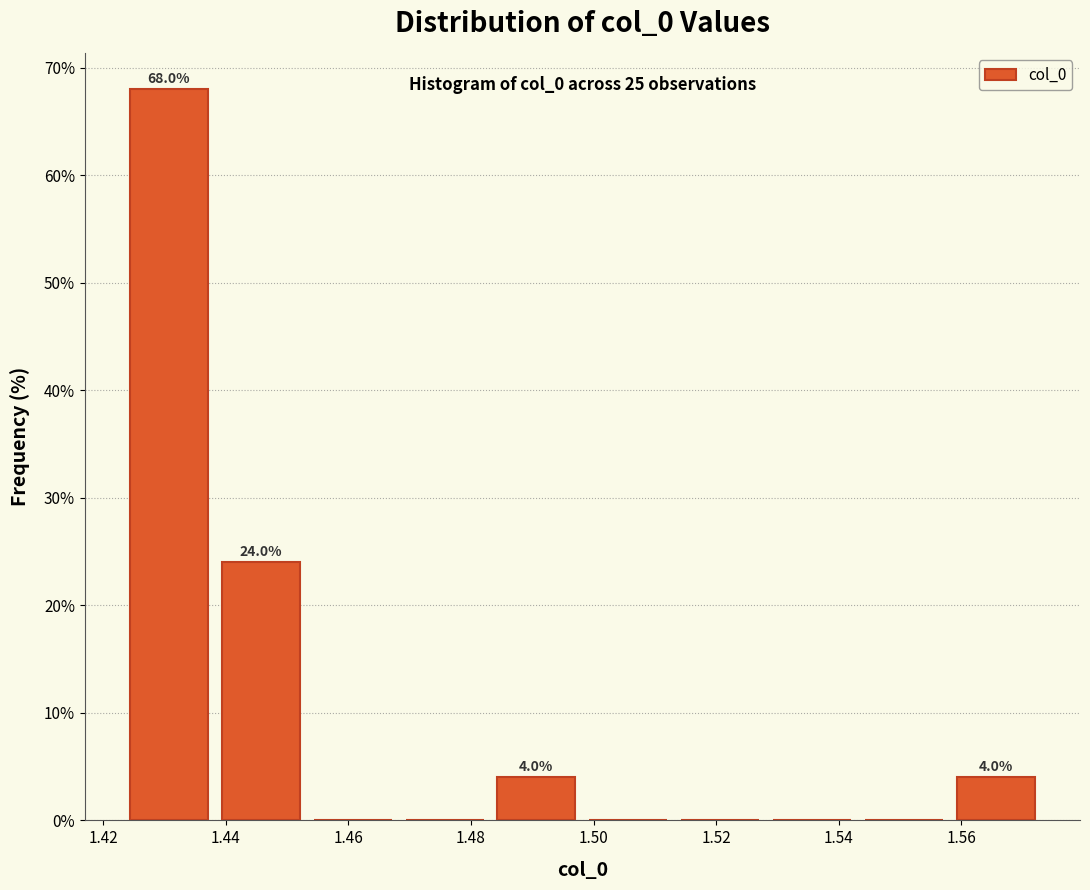

Over which range of the x-axis is the bar tallest?

1.424 to 1.438